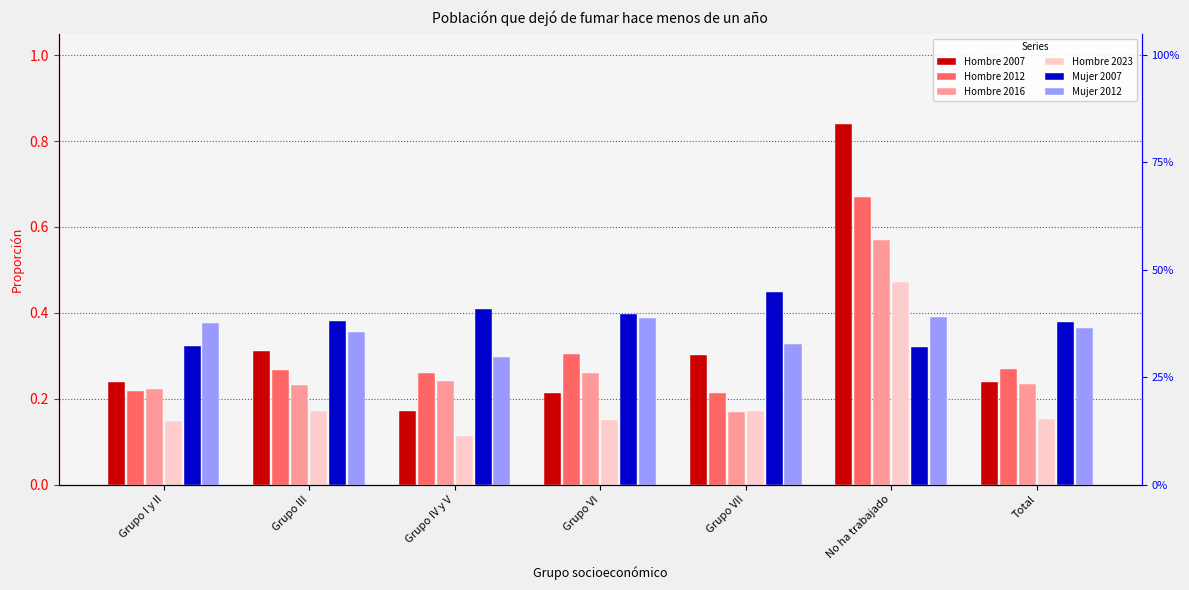

What is the average value of the Hombre 2016 series?

0.3